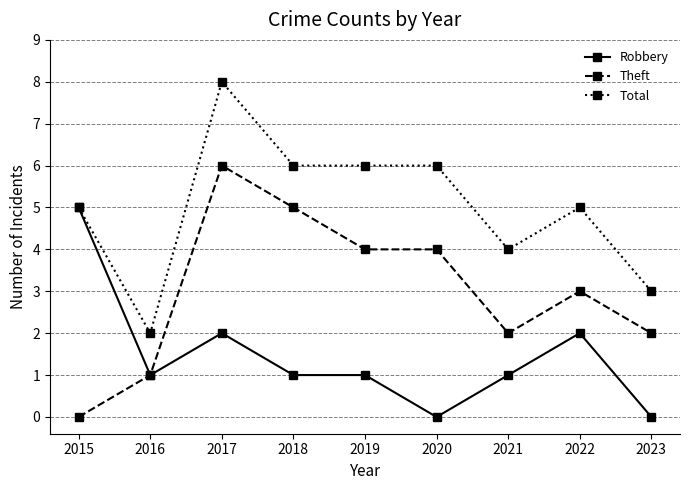

Reading left to right, what are all the values shown in this chart?

Robbery: 5	1	2	1	1	0	1	2	0
Theft: 0	1	6	5	4	4	2	3	2
Total: 5	2	8	6	6	6	4	5	3